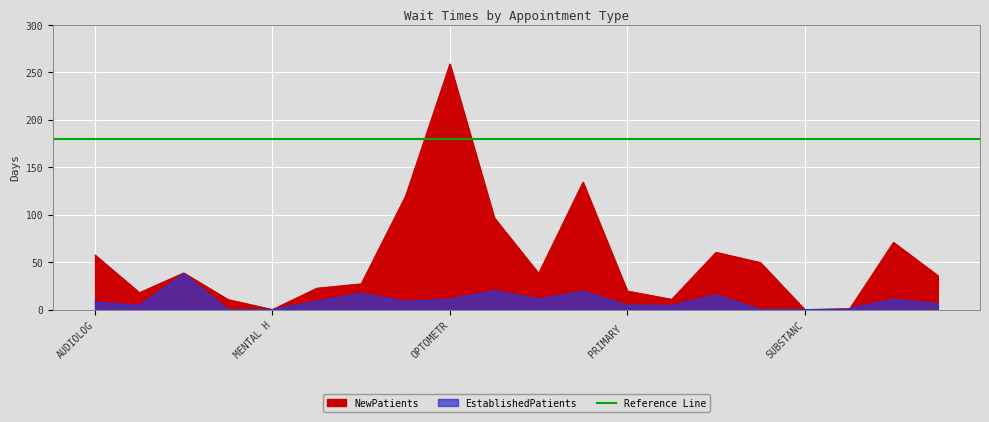

List the labels in order of EstablishedPatients value, largest first.

DERMATOLOGY, PAIN MEDICINE, PODIATRY, OCCUPATIONAL THERAPY, PULMONOLOGY, PHYSICAL THERAPY, OPTOMETRY, UROLOGY, MENTAL HEALTH INDIVIDUAL, OPHTHALMOLOGY, AUDIOLOGY, WOMEN'S HEALTH, PRIMARY CARE, CARDIOLOGY, PRIMARY CARE - MENTAL HEALTH INTEGRATED, SUBSTANCE USE DISORDER INDIVIDUAL, GASTROENTEROLOGY, MENTAL HEALTH GROUP, SLEEP MEDICINE, SUBSTANCE USE DISORDER GROUP